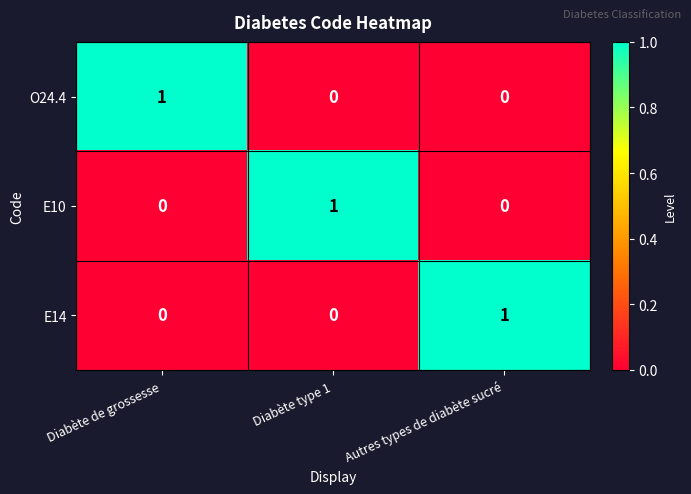

The E10 series shows 1 at Diabète type 1. True or false?

True